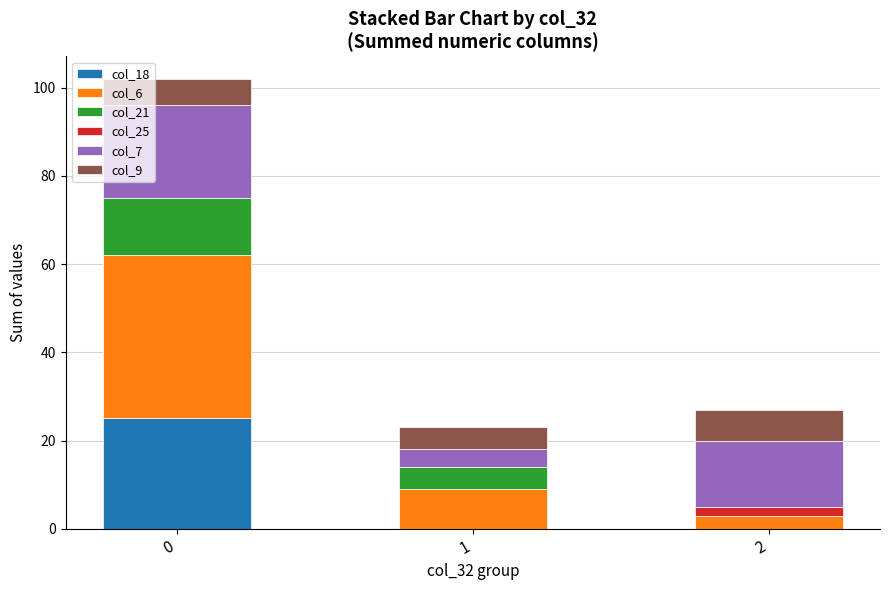

True or false: col_18 has a value of 15 at 0.

False